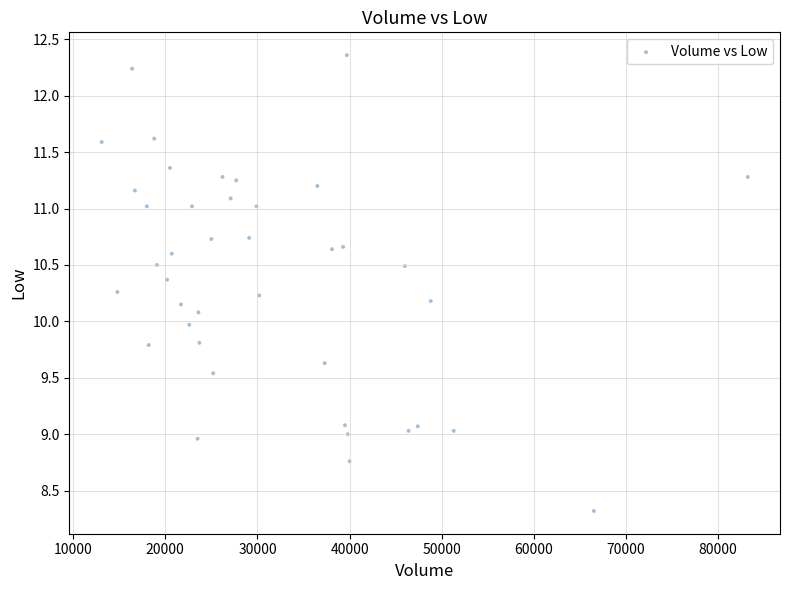

What is the range of Y values (max minus min)?

4.0